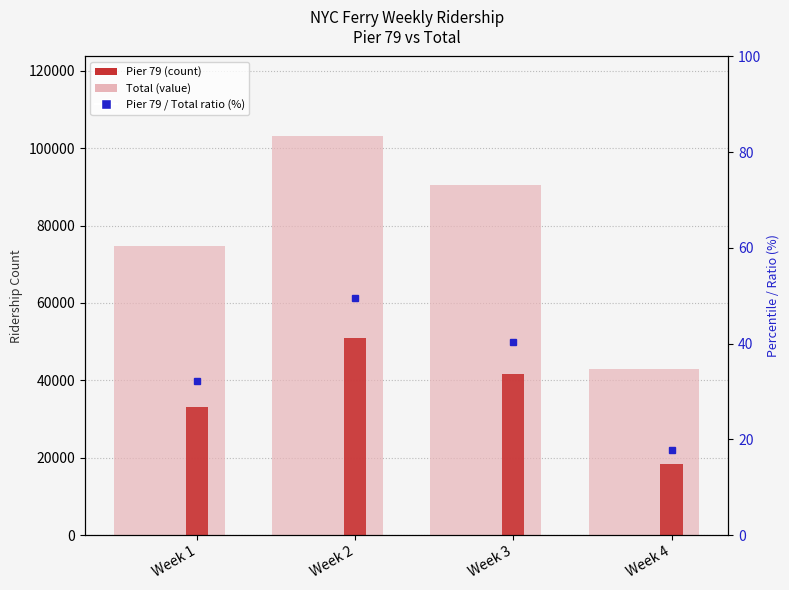

What is the sum of all Total values?

311338